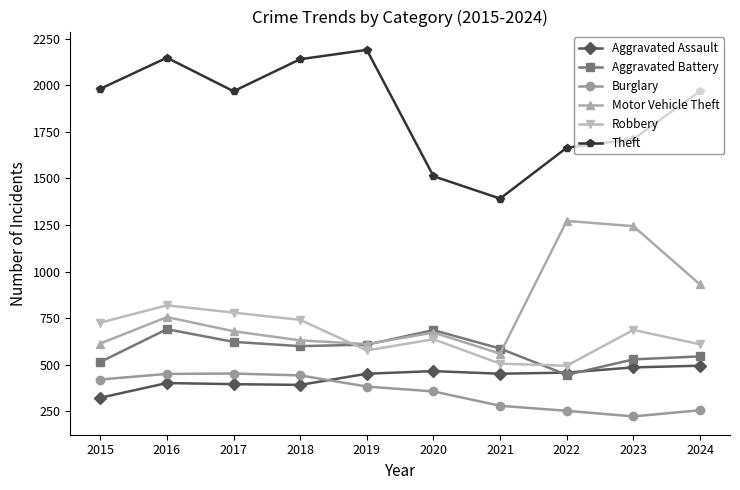

Is the value of Theft at 2018 greater than the value of Motor Vehicle Theft at 2019?

Yes